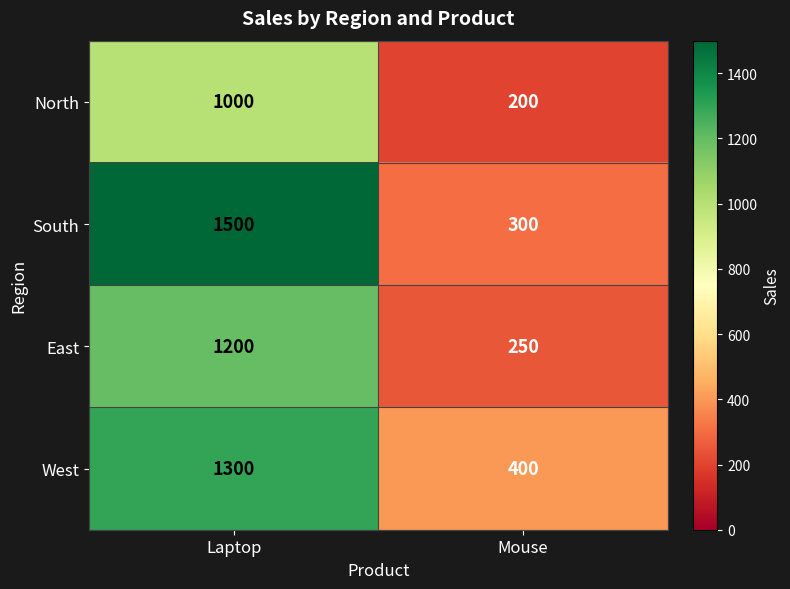

What is the approximate value of South at Mouse?

300